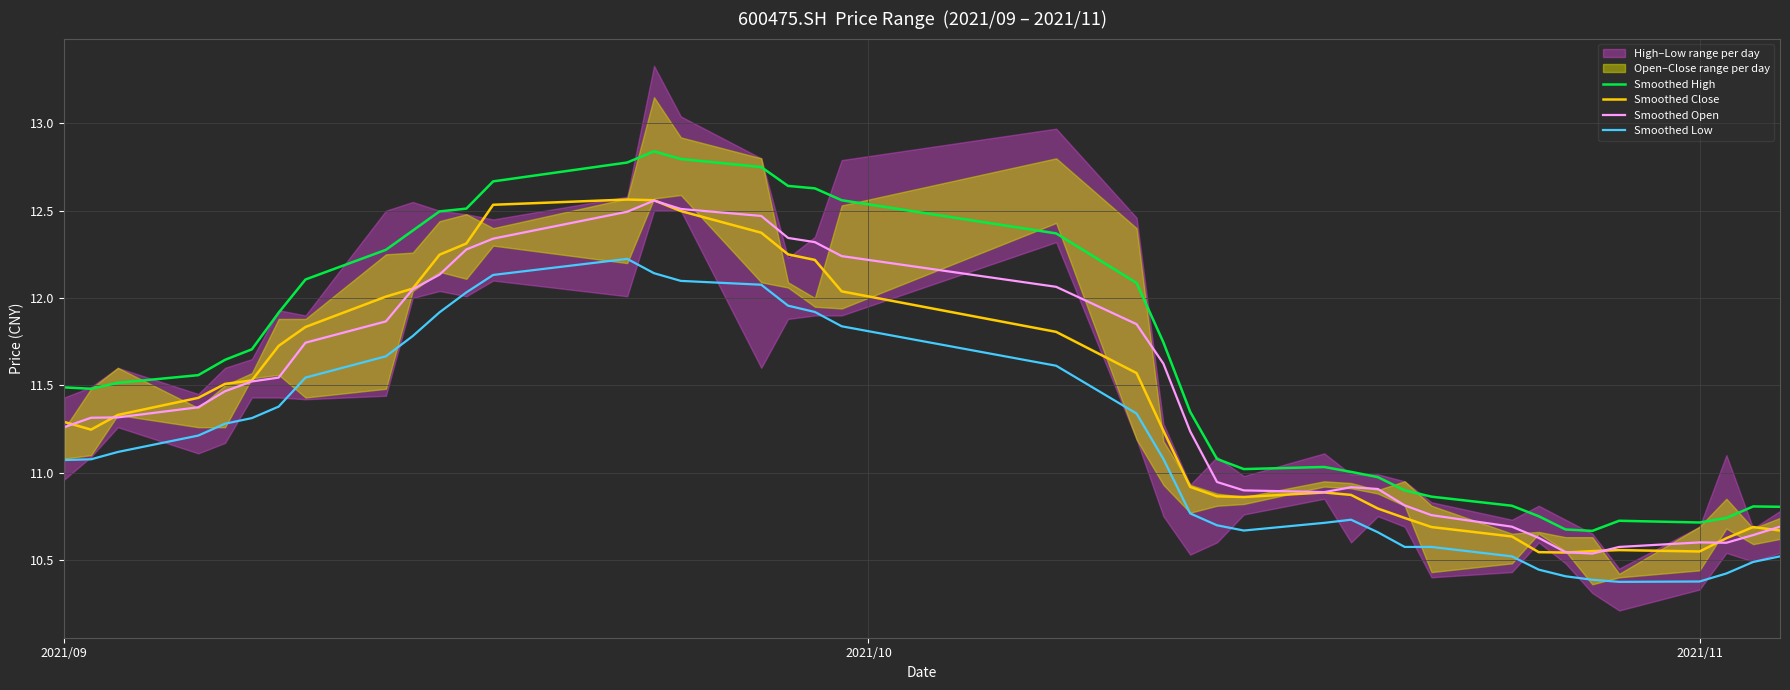

List the series in order of their peak value, highest first.

Smoothed High, Smoothed Close, Smoothed Open, Smoothed Low